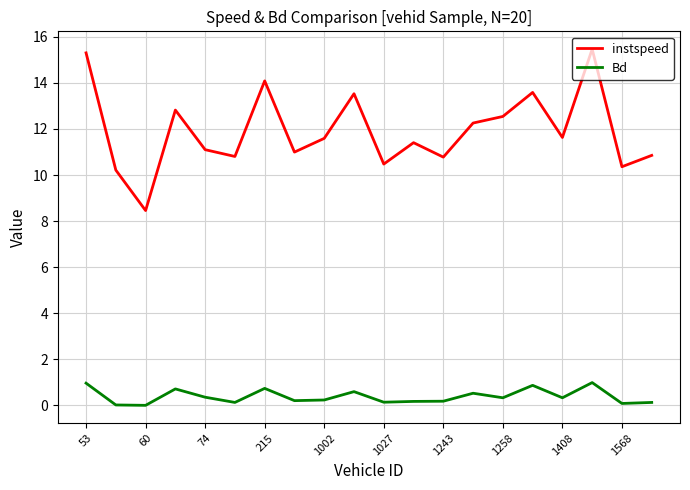

What is the greatest value displayed?

15.5